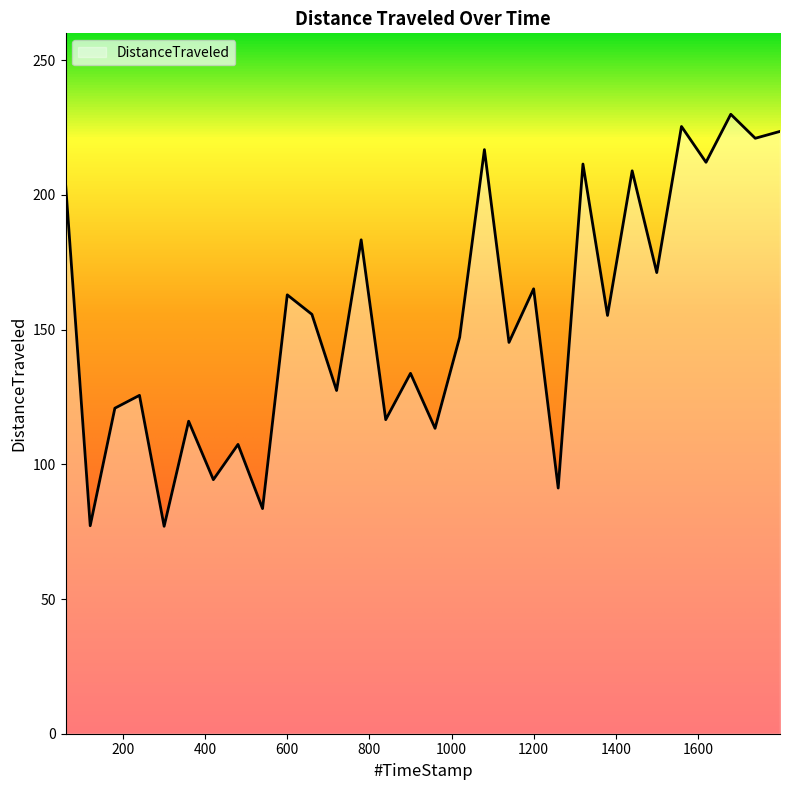

What is the smallest value displayed?

77.0